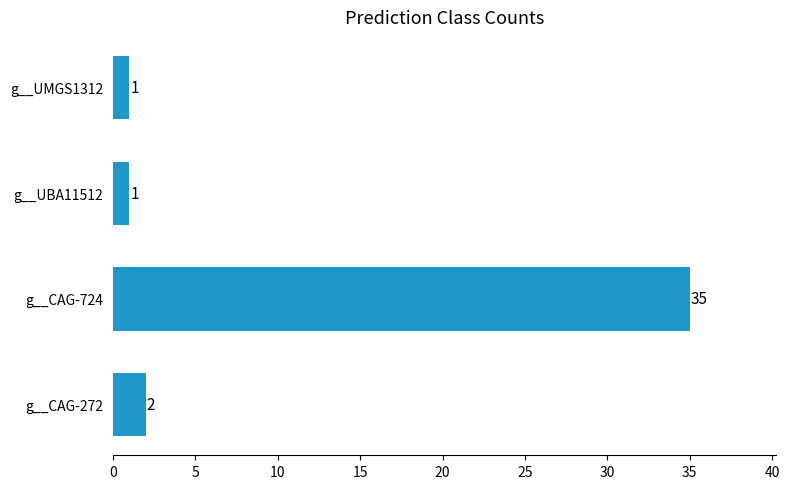

What is the smallest value displayed?

1